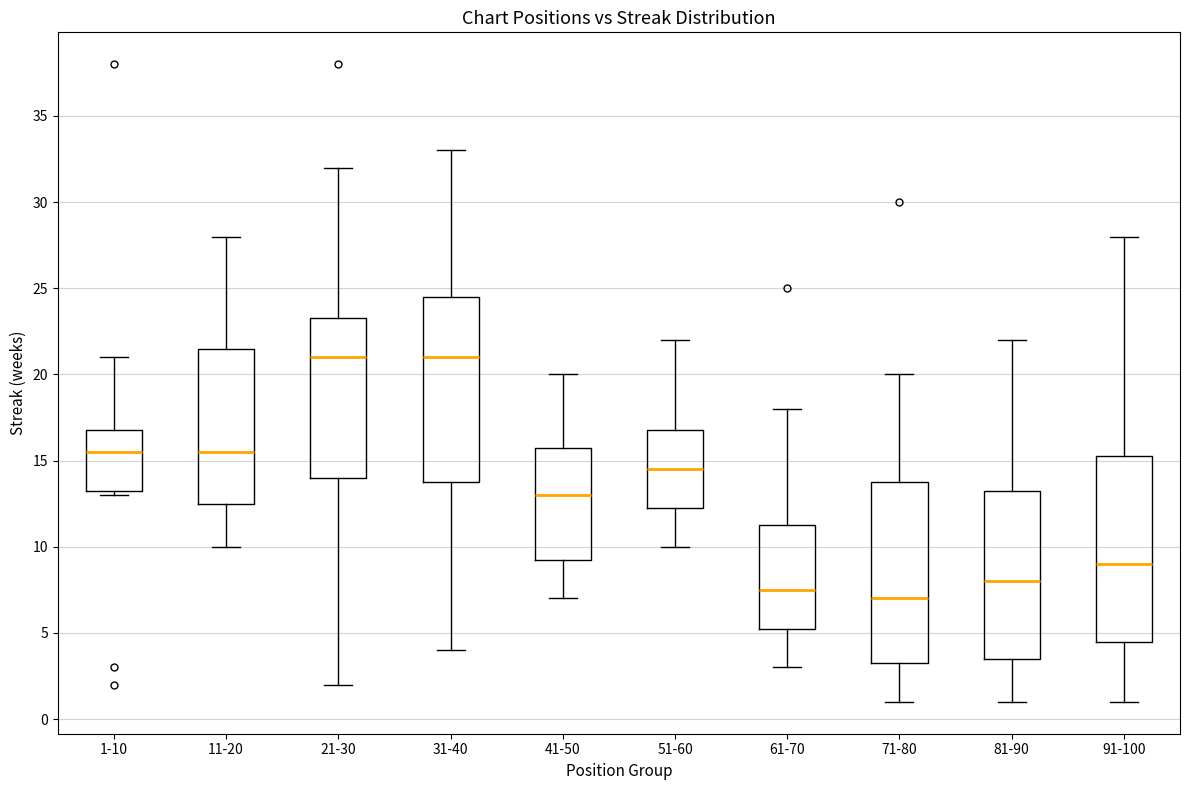

Reading left to right, read every box against the y-axis: the position of its median line, the range the box covers, and the ends of its whiskers. The values are not printed on the chart, so give them approximately, as read against the axis.

1-10: median 15.5, box 13.5 to 17.0, whiskers 13.0 to 21.0
11-20: median 15.5, box 12.5 to 21.5, whiskers 10.0 to 28.0
21-30: median 21.0, box 14.0 to 23.5, whiskers 2.0 to 32.0
31-40: median 21.0, box 14.0 to 24.5, whiskers 4.0 to 33.0
41-50: median 13.0, box 9.5 to 16.0, whiskers 7.0 to 20.0
51-60: median 14.5, box 12.5 to 17.0, whiskers 10.0 to 22.0
61-70: median 7.5, box 5.5 to 11.5, whiskers 3.0 to 18.0
71-80: median 7.0, box 3.5 to 14.0, whiskers 1.0 to 20.0
81-90: median 8.0, box 3.5 to 13.5, whiskers 1.0 to 22.0
91-100: median 9.0, box 4.5 to 15.5, whiskers 1.0 to 28.0